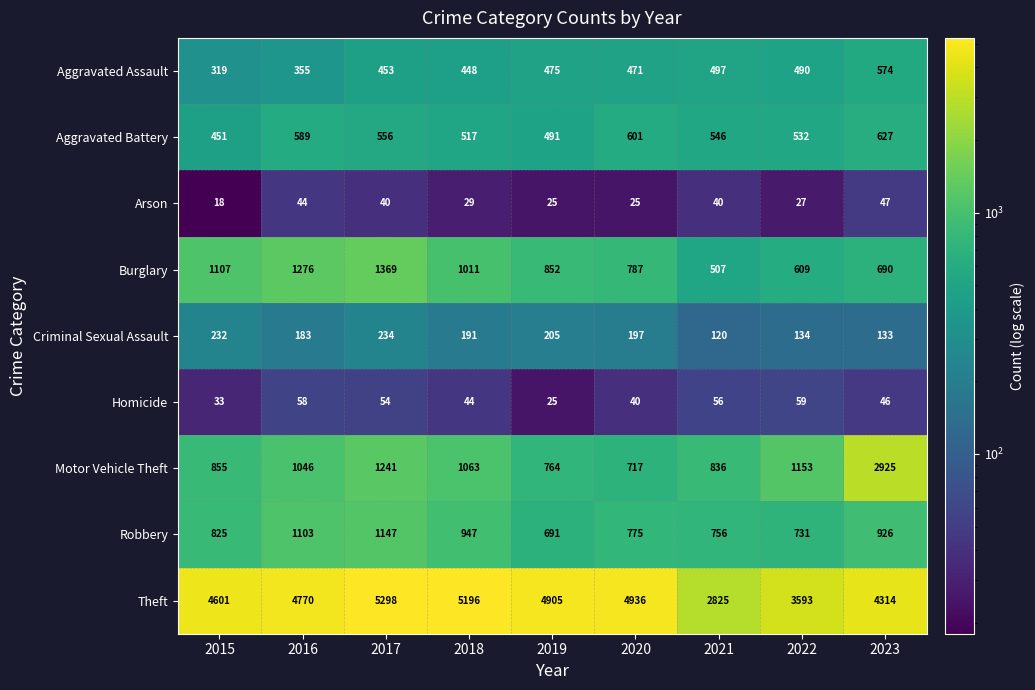

What is the average value of the Aggravated Battery series?

546